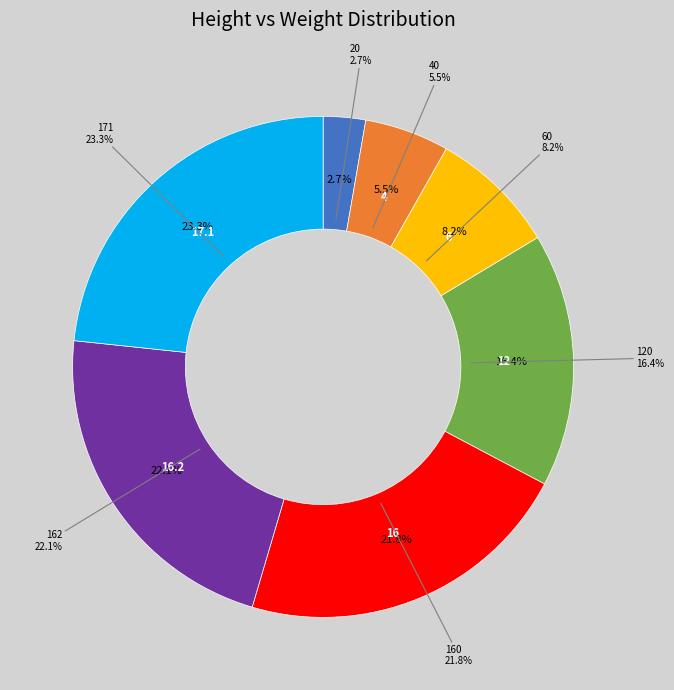

To the nearest percent, what is the difference between the 20 and 60 slice percentages?

5%